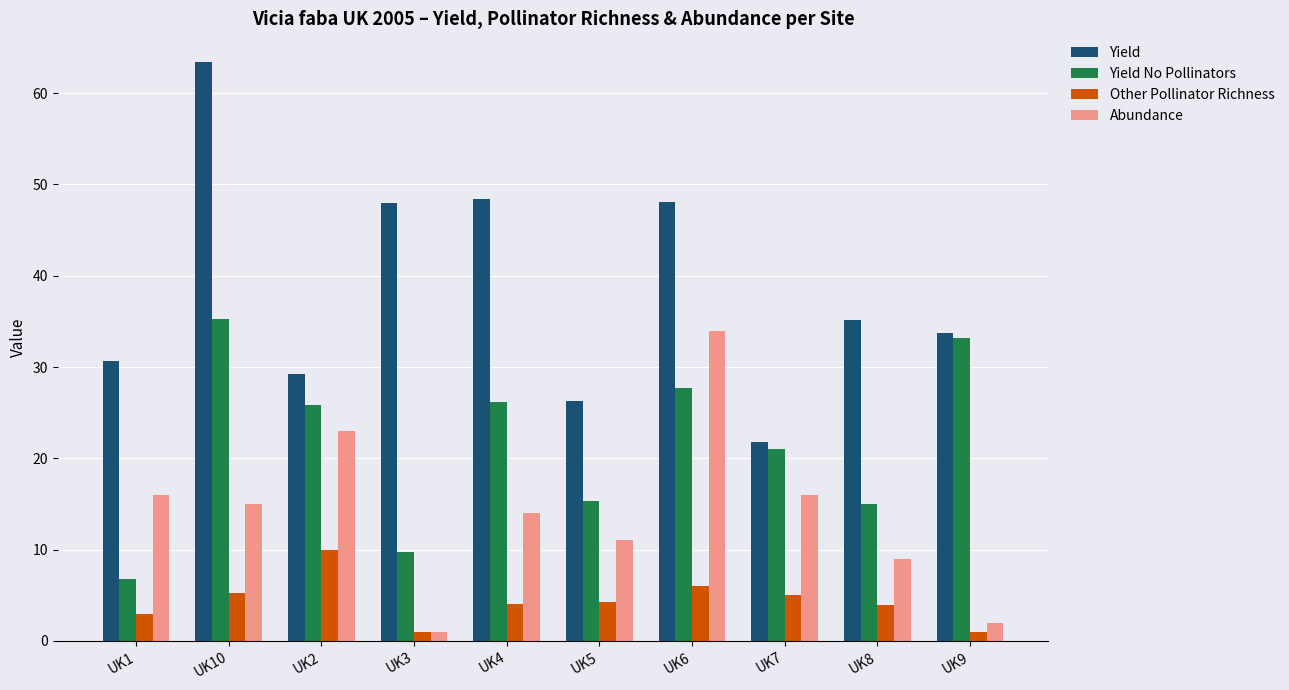

Which series has the widest spread of values?

Yield